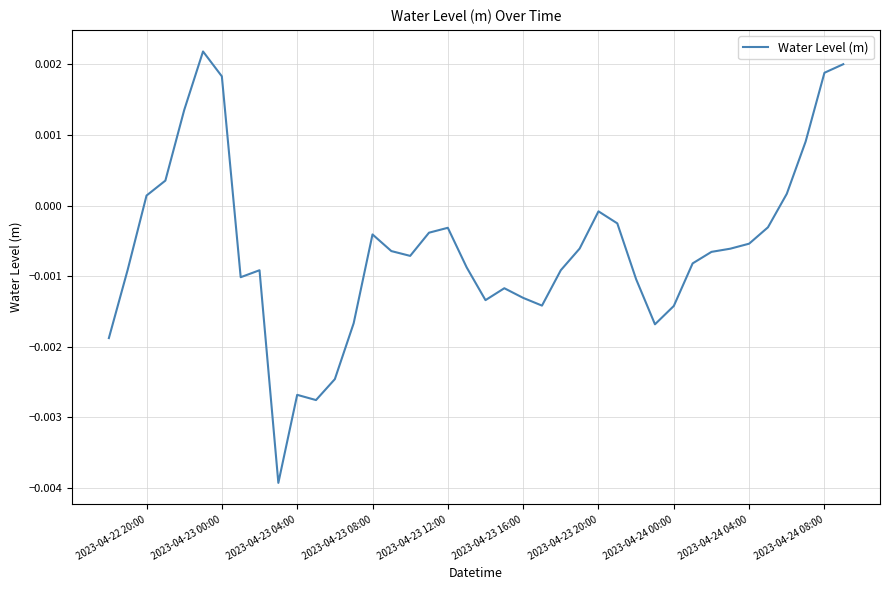

True or false: the data has more than 0 interior local peaks.

True